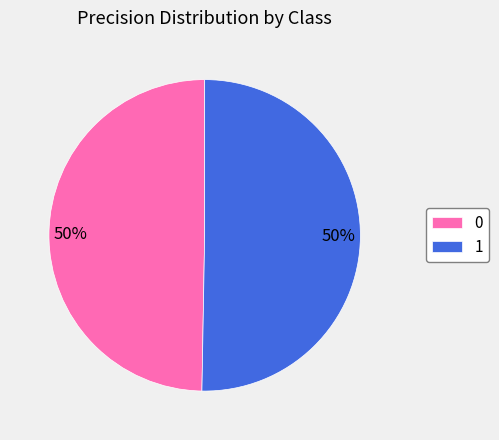

Is it true that 0 is 50% of the pie?

True